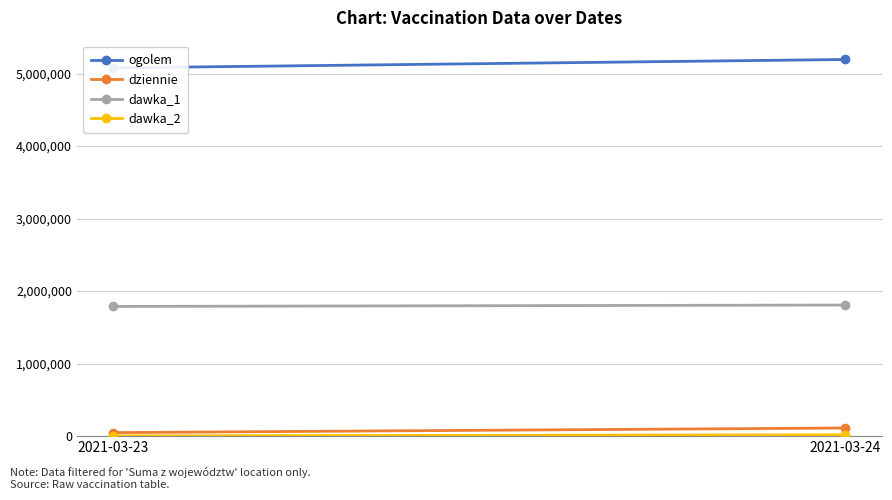

What is the value of the ogolem point at the 1st from the left?

5077928